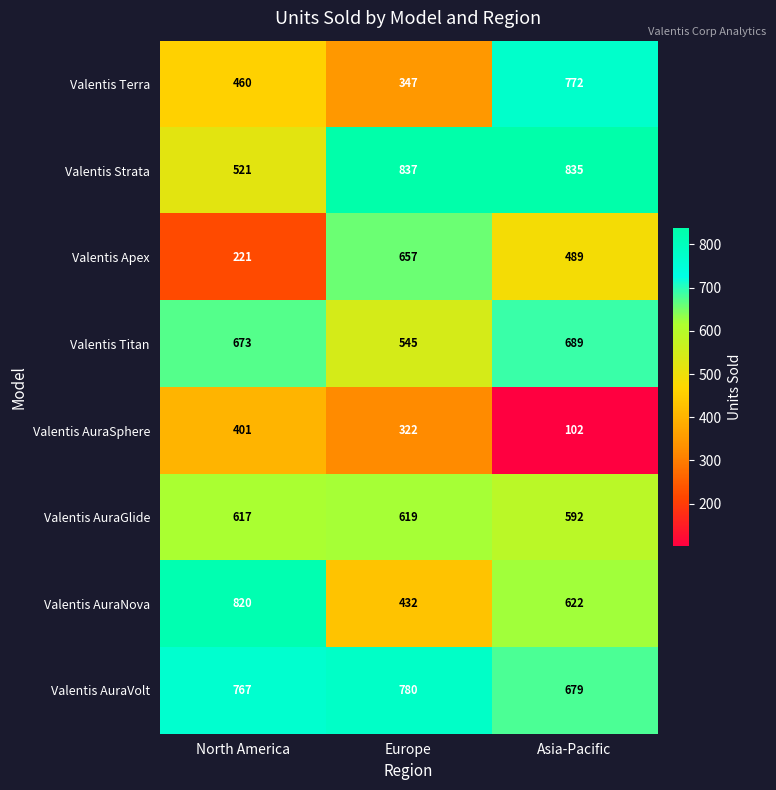

Count the Valentis AuraNova values in the range 432 to 820.

3